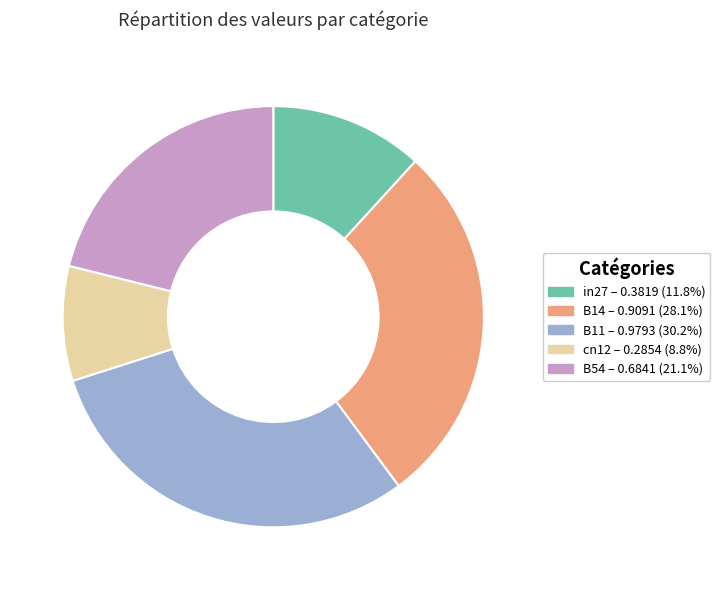

Rank the categories by value from highest to lowest.

B11, B14, B54, in27, cn12